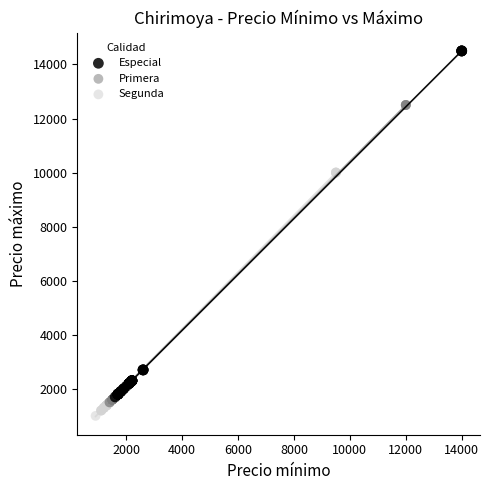

Which series has the largest Y range (max minus min)?

Especial